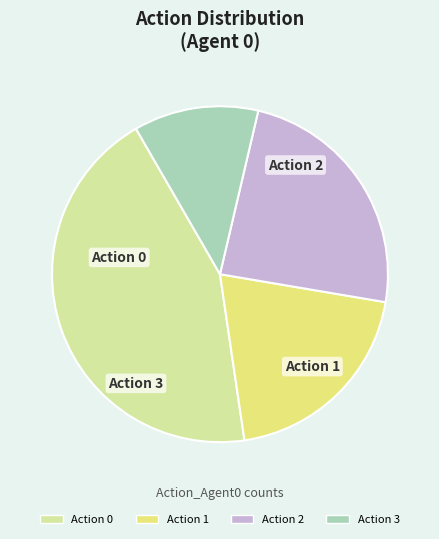

True or false: Action 3 accounts for 1% of the total.

False